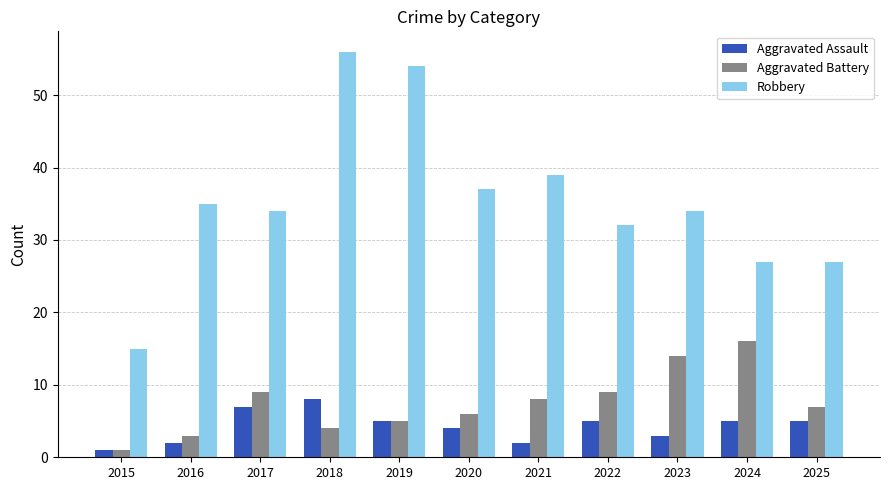

What is the value of the Aggravated Assault bar at the 2nd from the left?

2